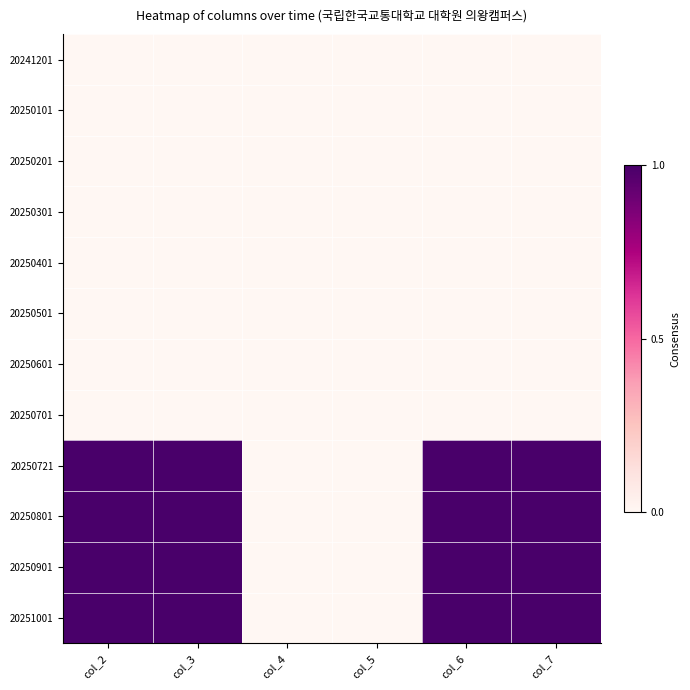

Rank the series by their maximum value, from highest to lowest.

20250721, 20250801, 20250901, 20251001, 20241201, 20250101, 20250201, 20250301, 20250401, 20250501, 20250601, 20250701